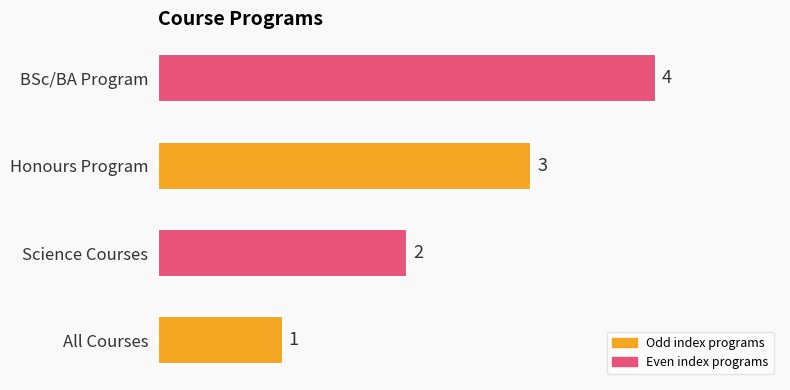

Does the chart contain stacked bars?

No